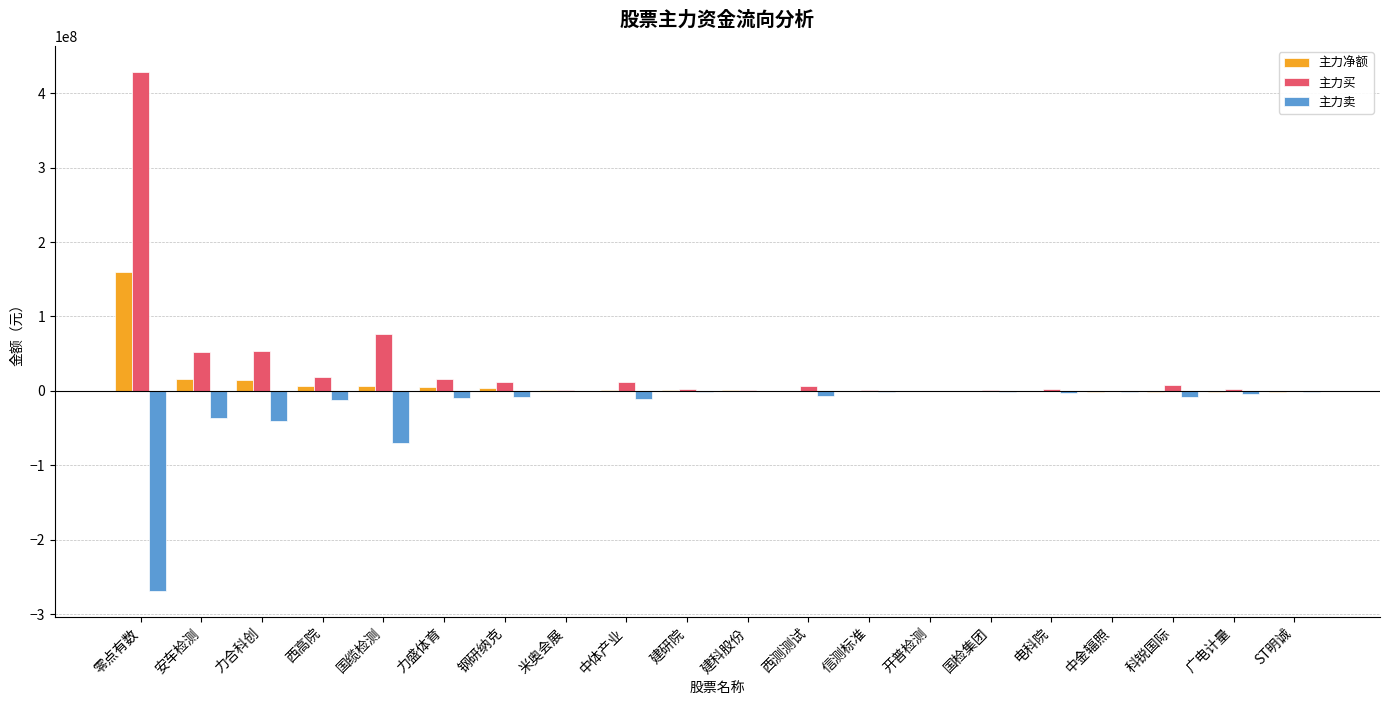

The value of 主力卖 at 电科院 is -3632150. True or false?

True